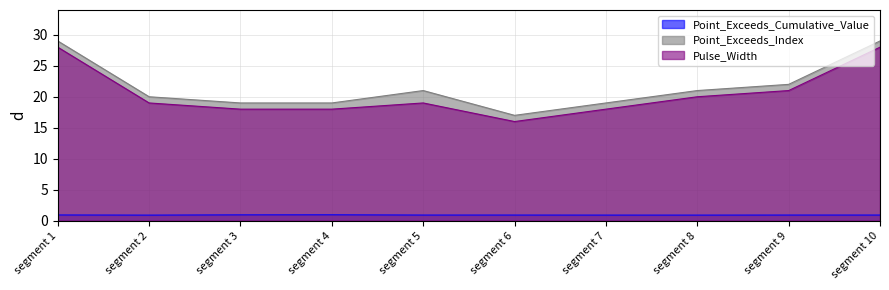

True or false: Pulse_Width and Point_Exceeds_Index intersect in this chart.

False